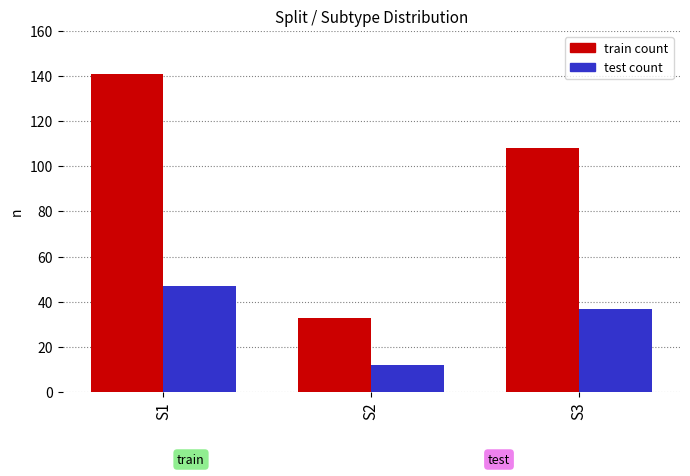

How many series are shown in this chart?

2